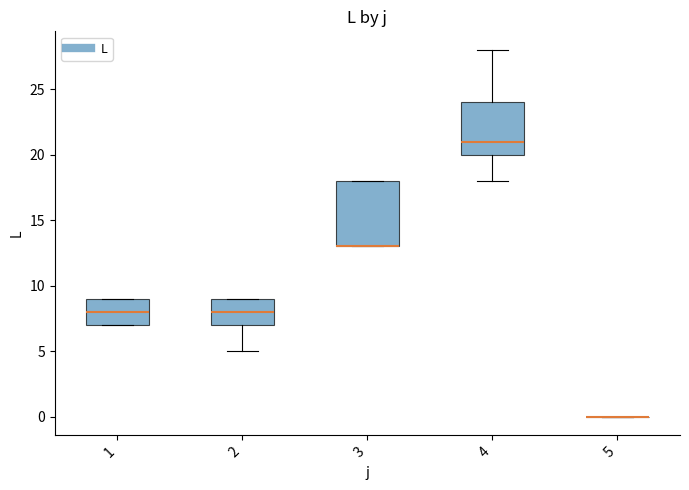

Which box is the tallest, from its lower edge to its upper edge?

3